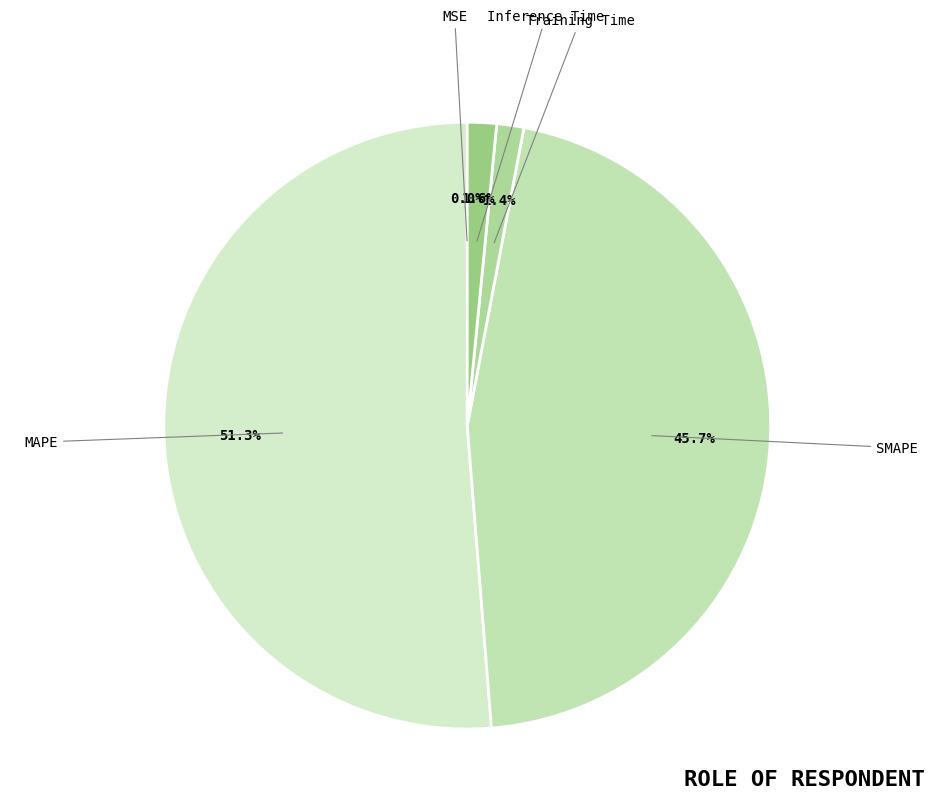

How many slices are in this pie chart?

5